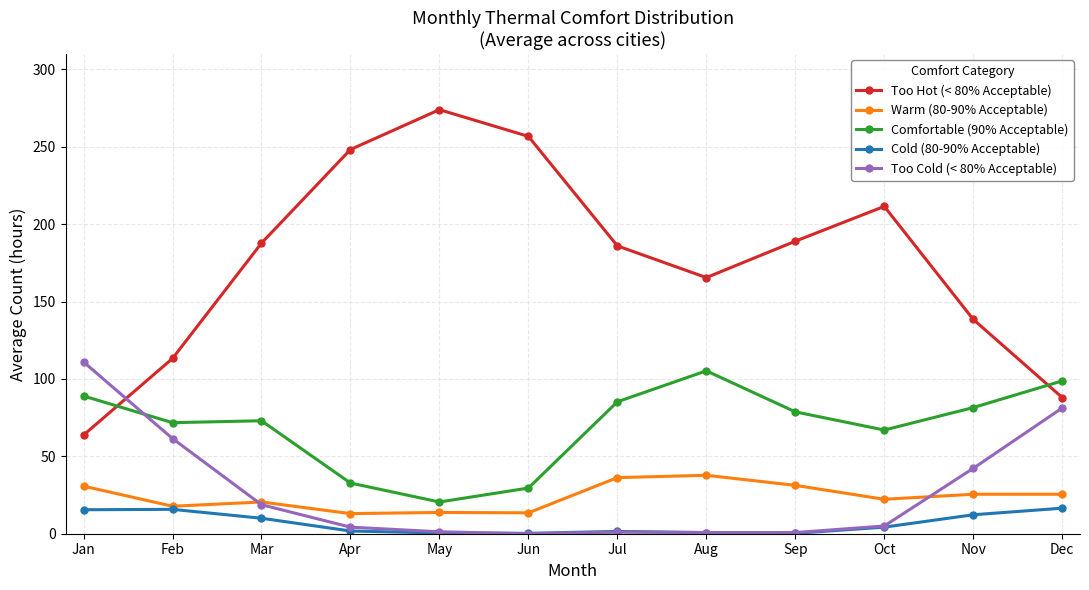

What are all the series names shown in the legend?

Too Hot (< 80% Acceptable), Warm (80-90% Acceptable), Comfortable (90% Acceptable), Cold (80-90% Acceptable), Too Cold (< 80% Acceptable)